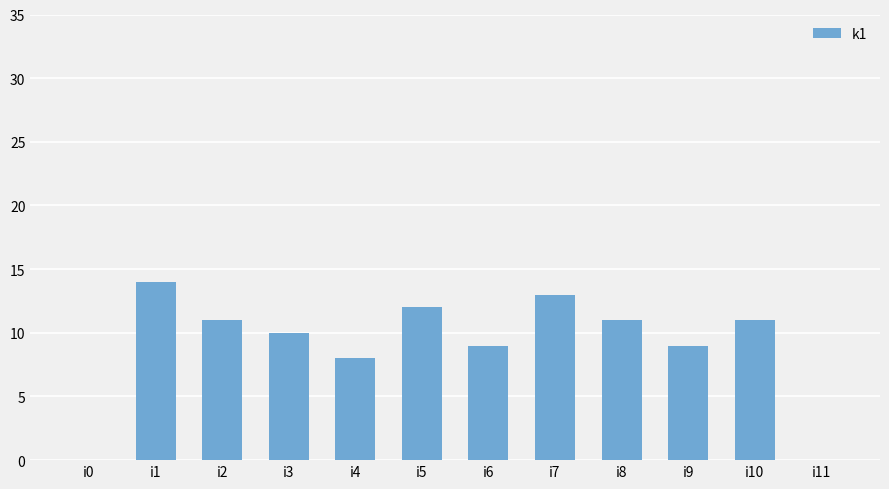

What is the greatest value displayed?

14